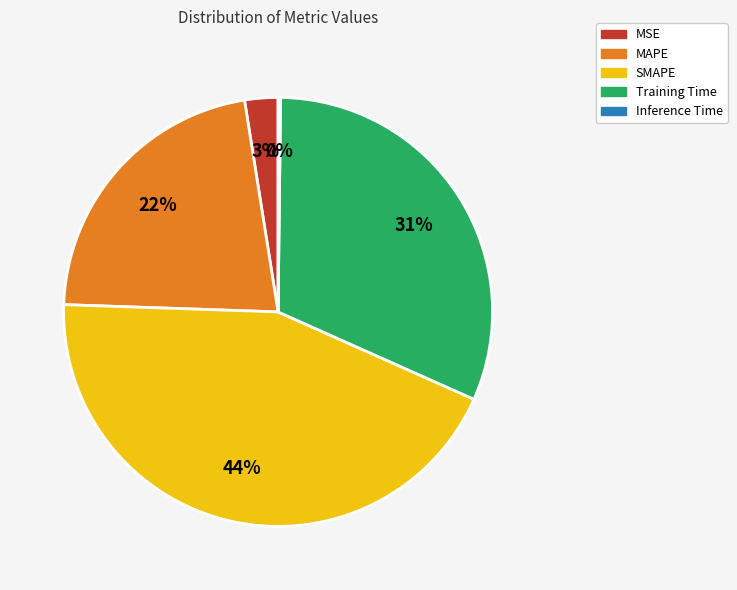

What is the largest slice in the pie chart?

SMAPE